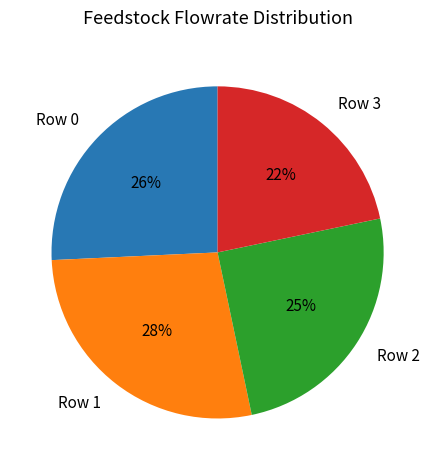

What is the smallest slice in the pie chart?

Row 3